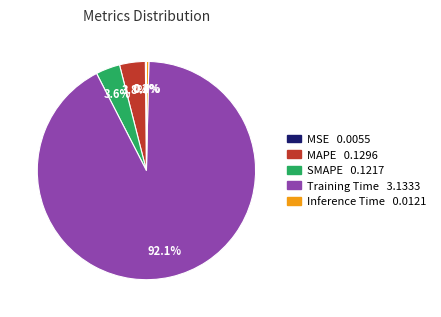

Do MAPE and Inference Time together represent more than half of the pie?

No